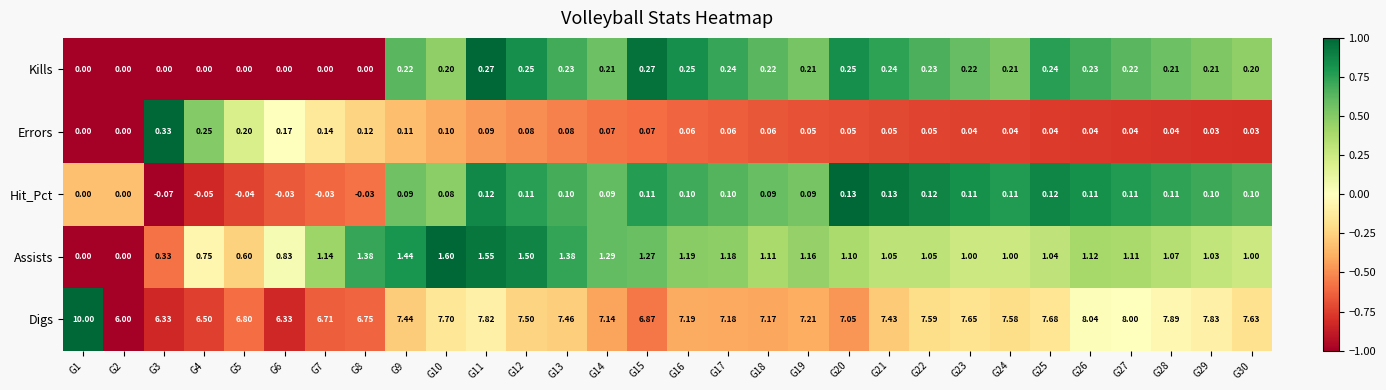

How many series are shown in this chart?

5